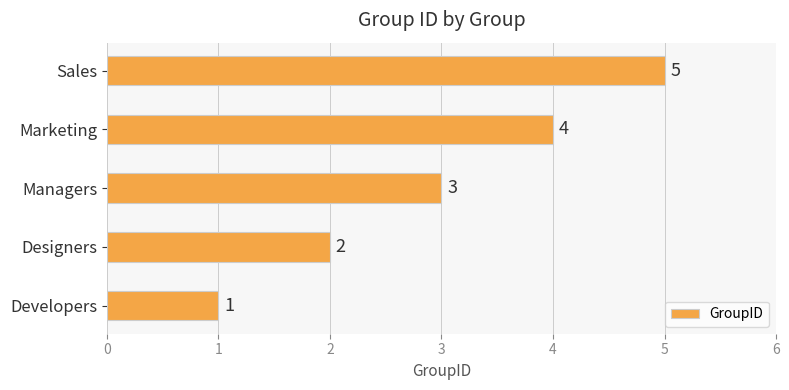

Where is the data nearest to the value 3?

Managers